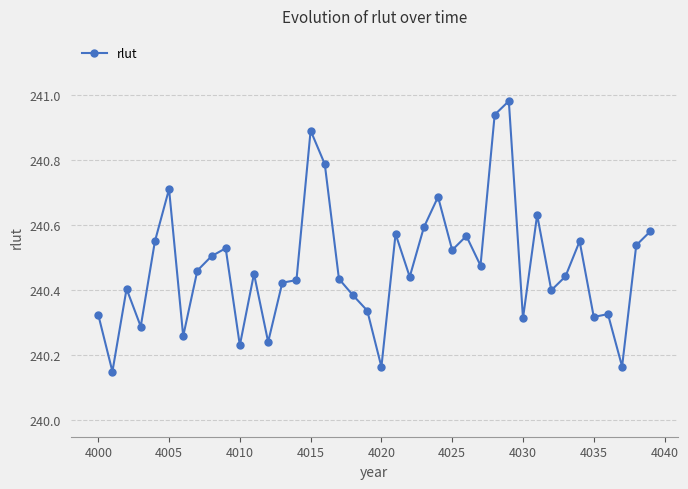

True or false: there are more than 1 points higher than both neighbors.

True